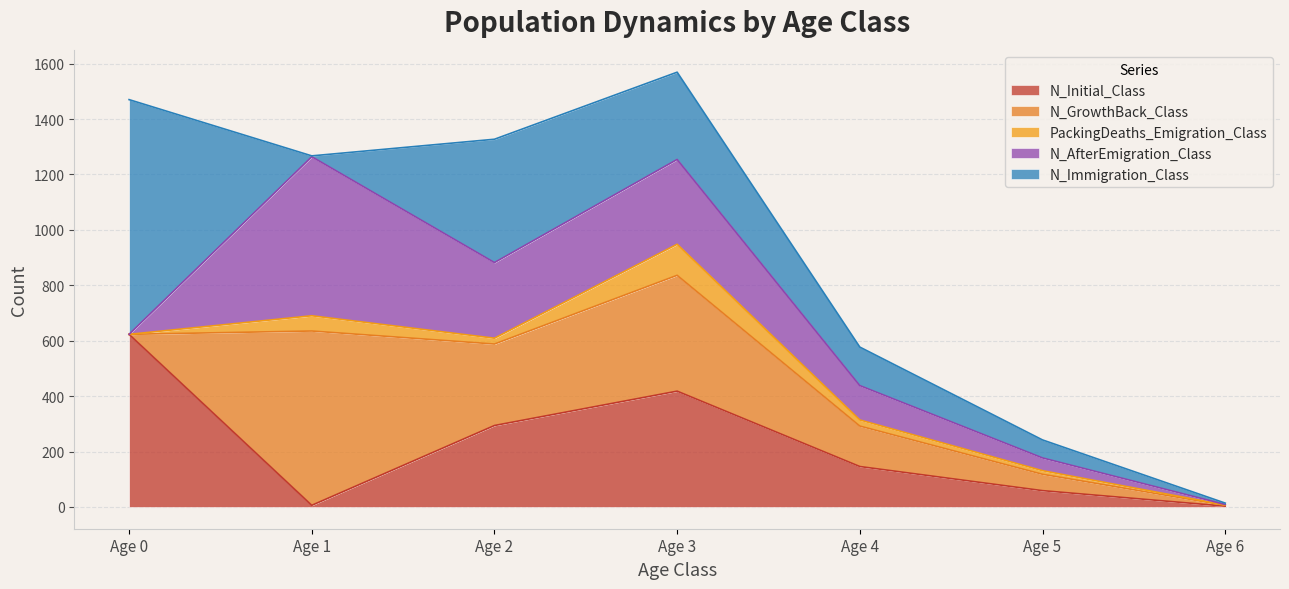

How many lines are shown in the chart?

5